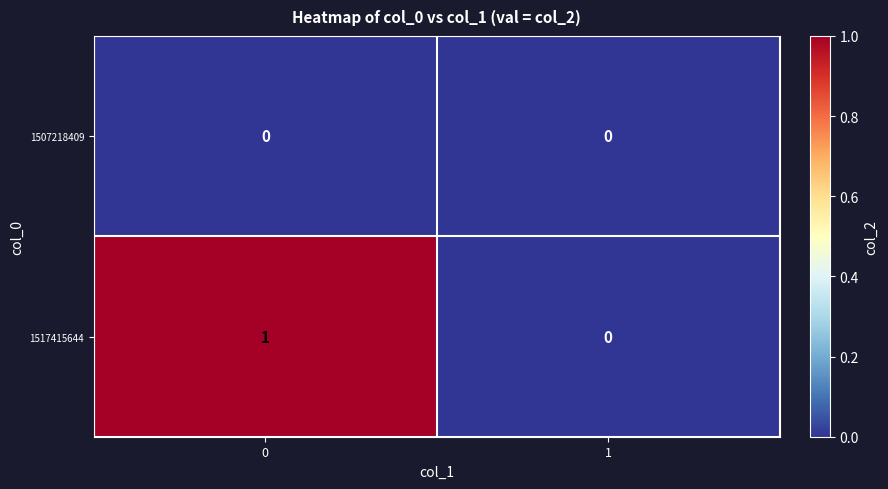

Which series has the largest total across all categories?

1517415644